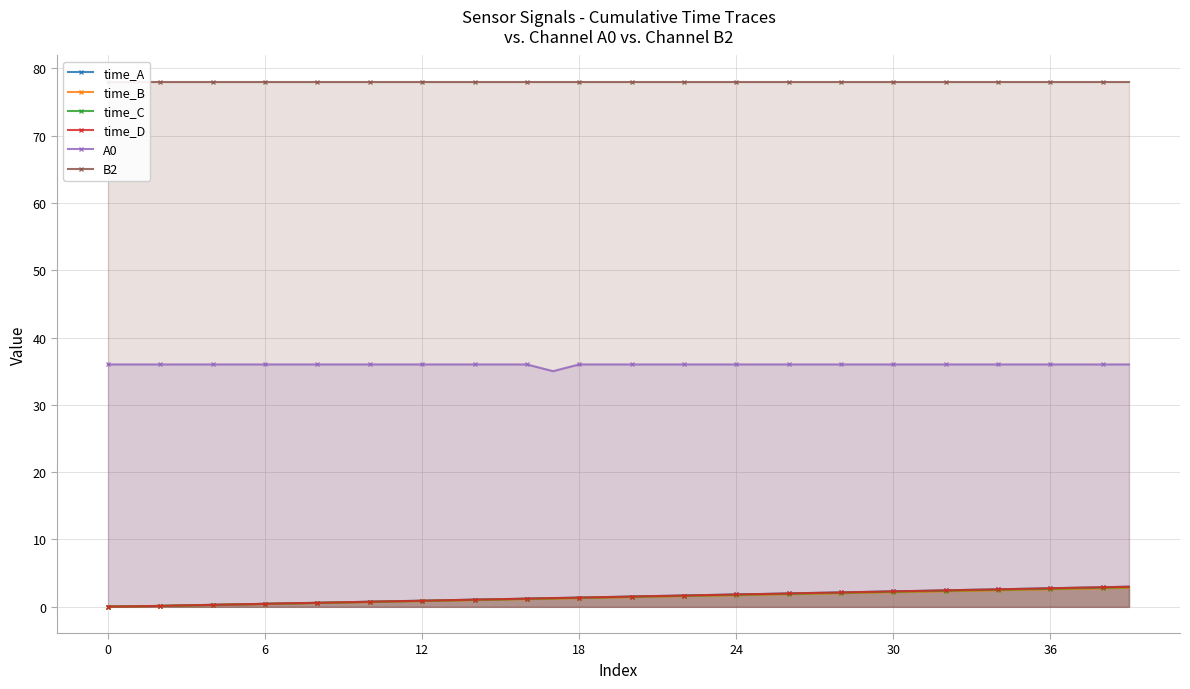

Does the chart have visible grid lines?

Yes